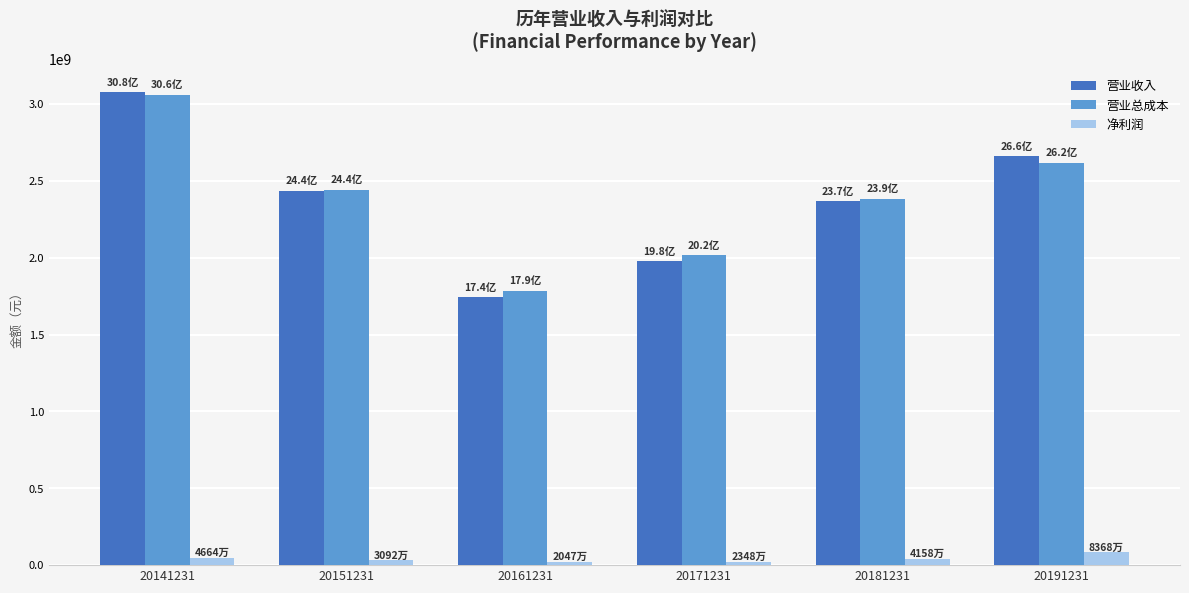

Which series has the widest spread of values?

营业收入